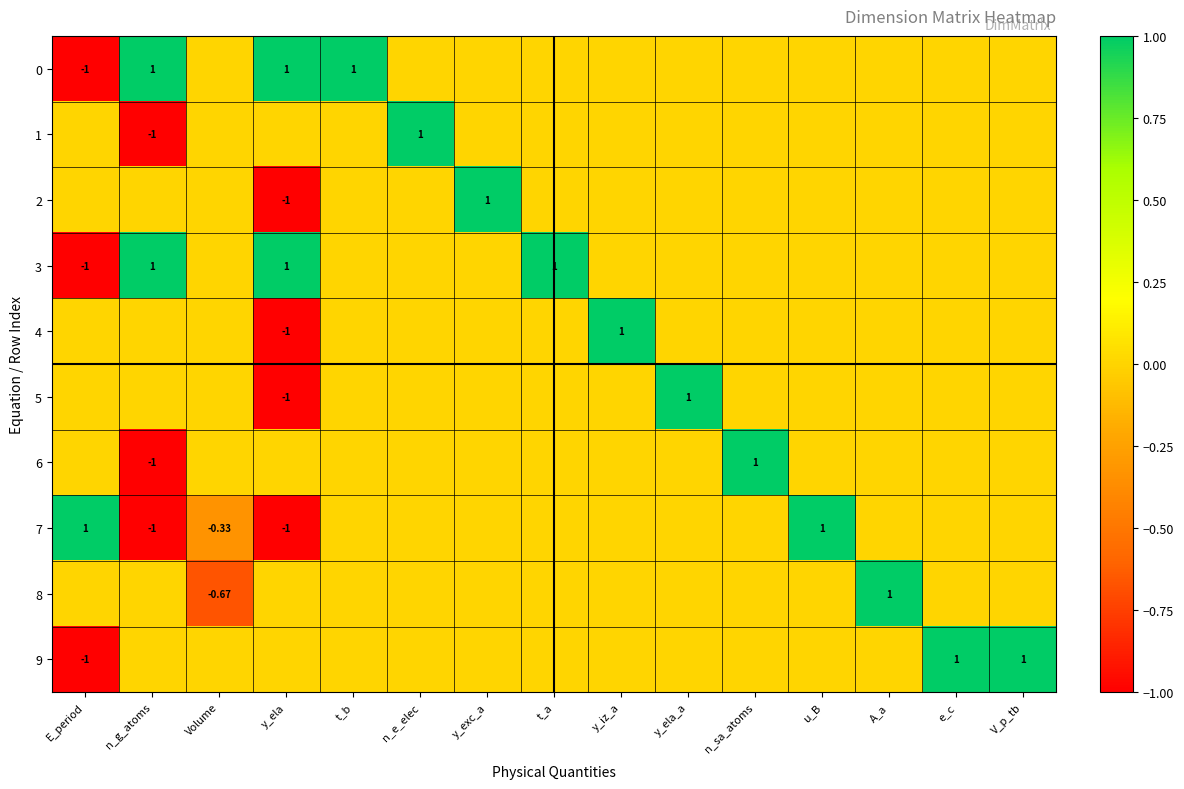

What is the total value across all series at n_e_elec?

1.0